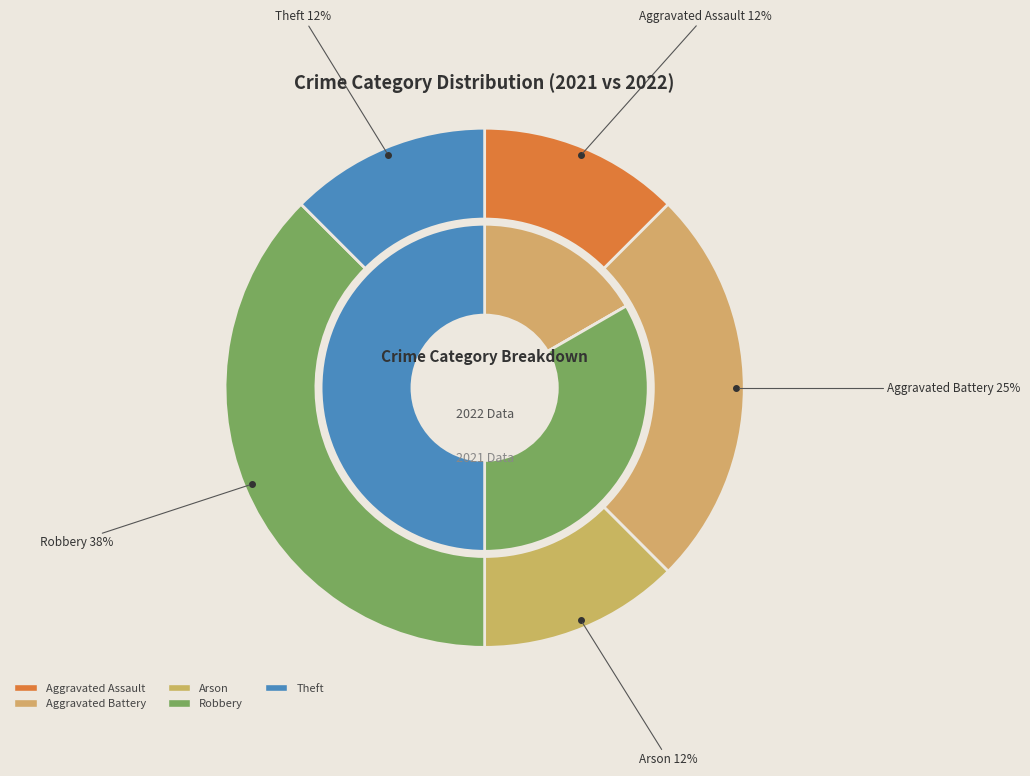

To the nearest percent, what portion does Aggravated Assault represent?

12%